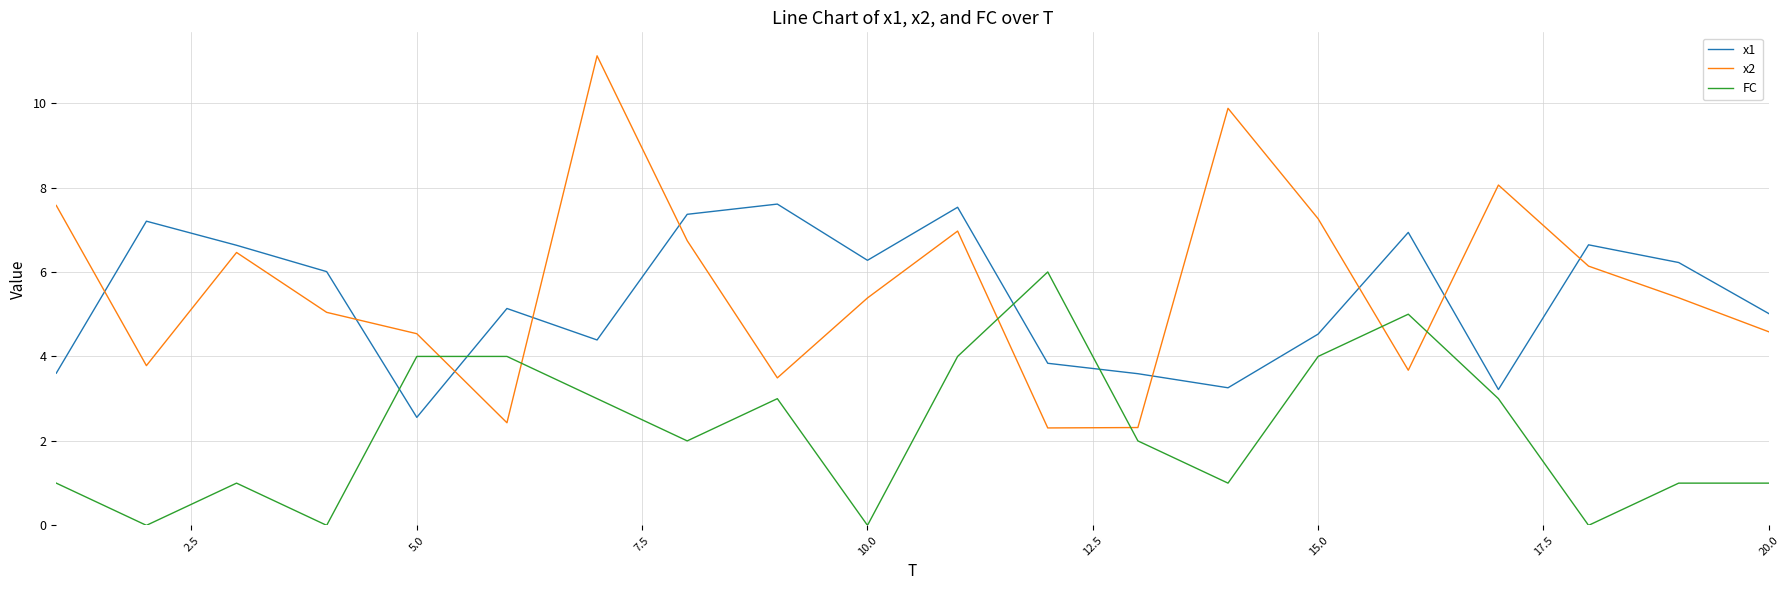

What is the difference between the maximum and minimum values in the FC series?

6.0